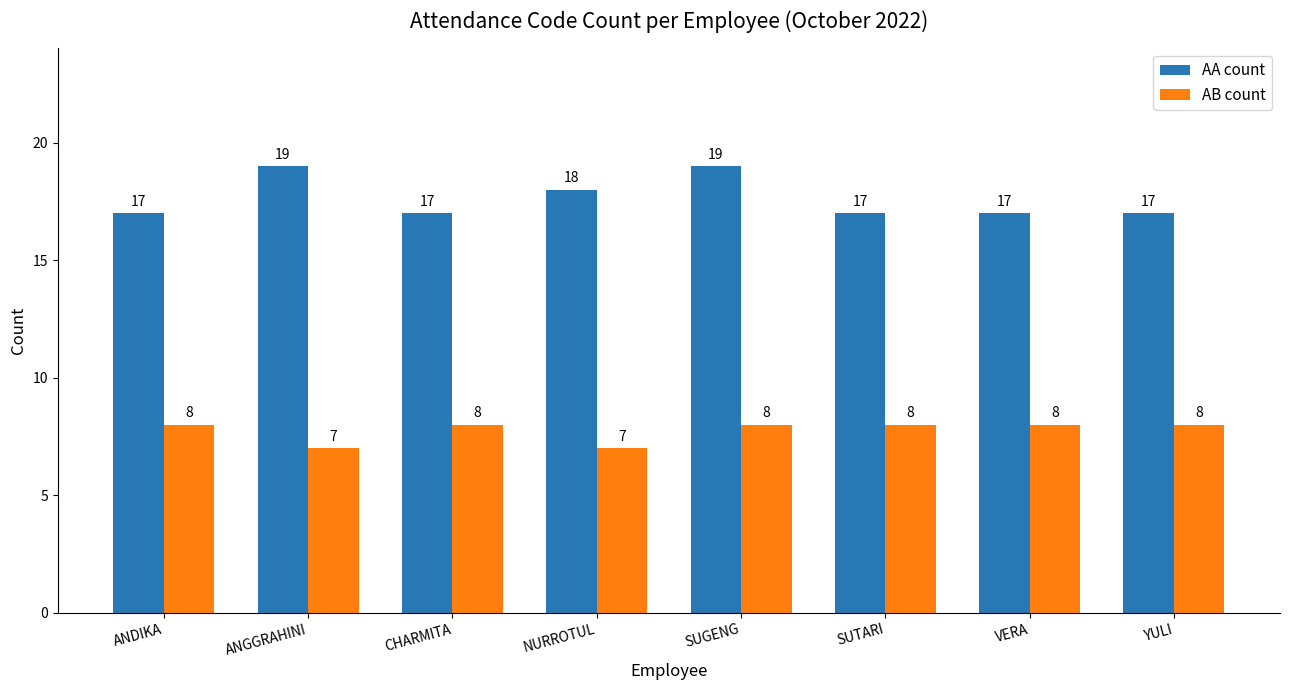

How many distinct data groups are displayed?

2